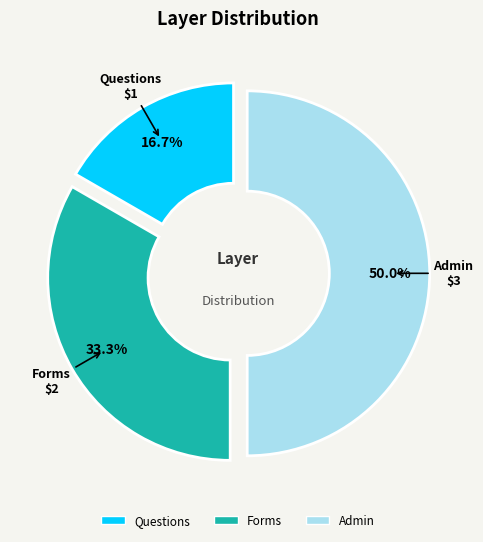

How many slices are in this pie chart?

3